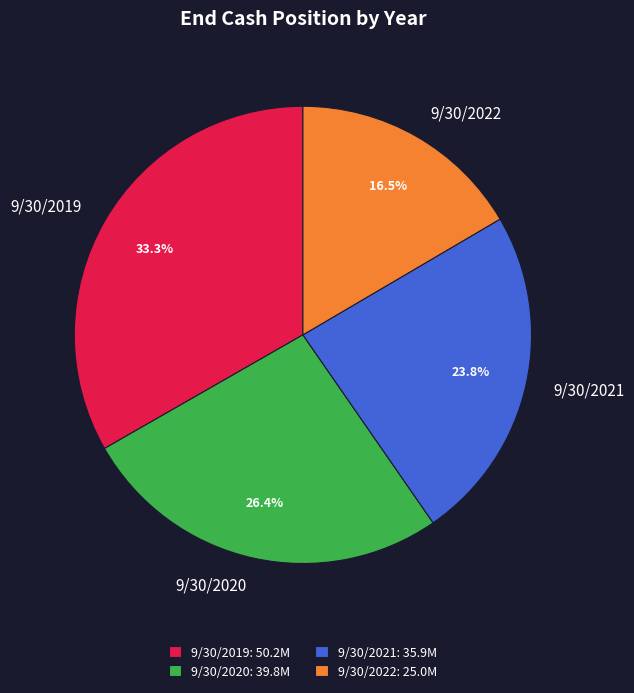

Which slice is the smallest?

9/30/2022